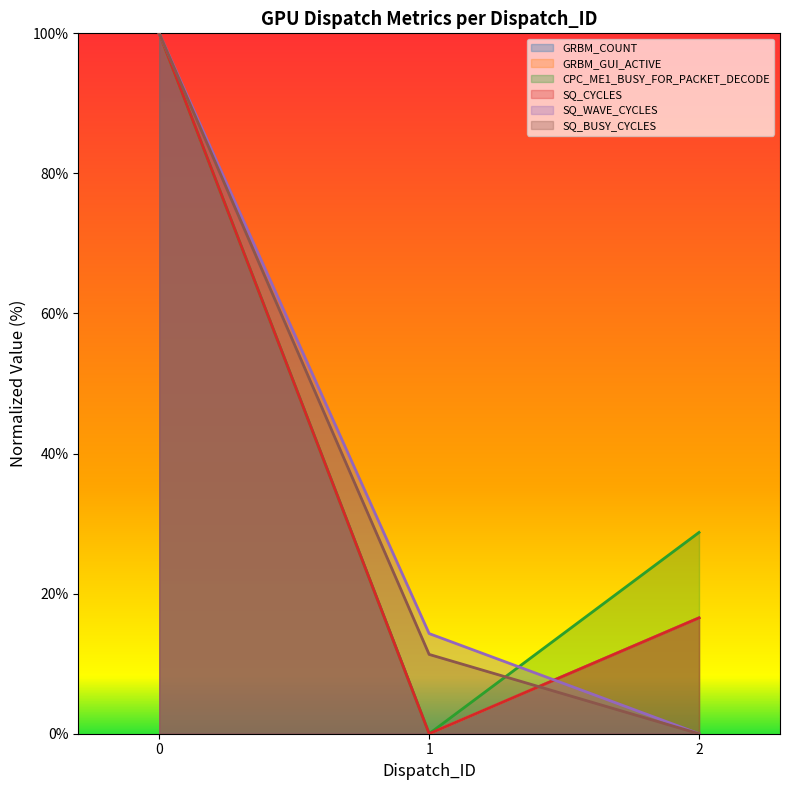

Which category has the lowest value in the SQ_WAVE_CYCLES series?

2